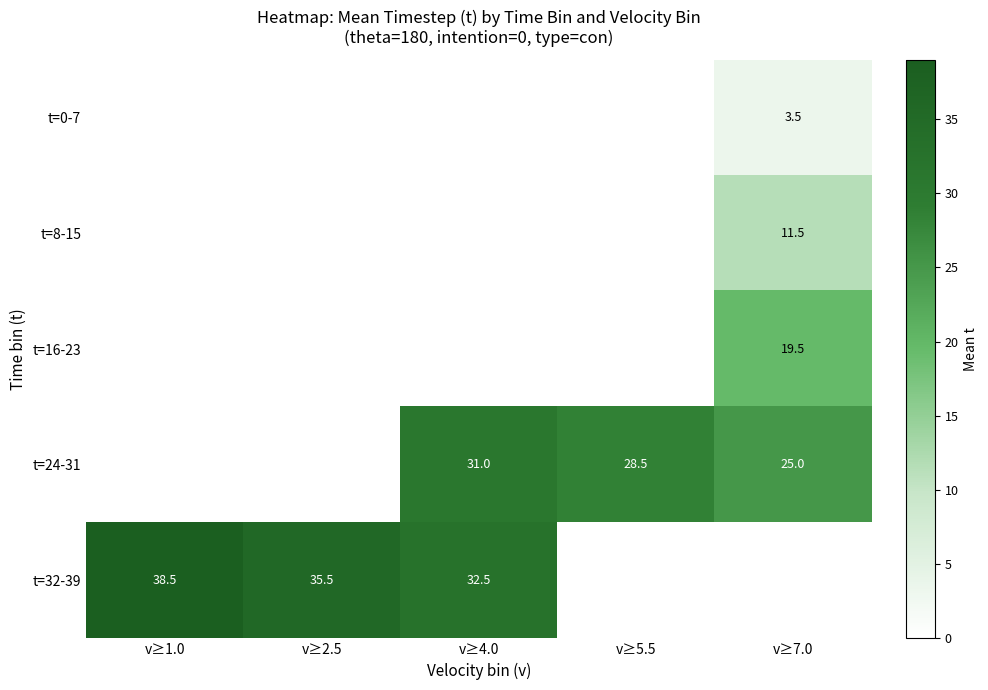

Which label corresponds to the smallest value in the chart?

v≥7.0